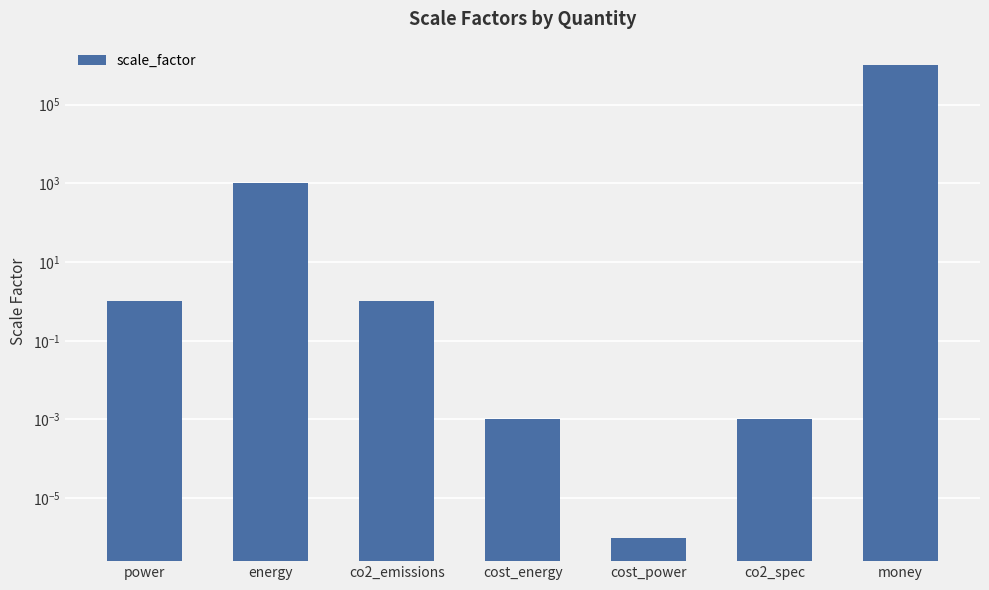

Where does the data first go above 1?

energy